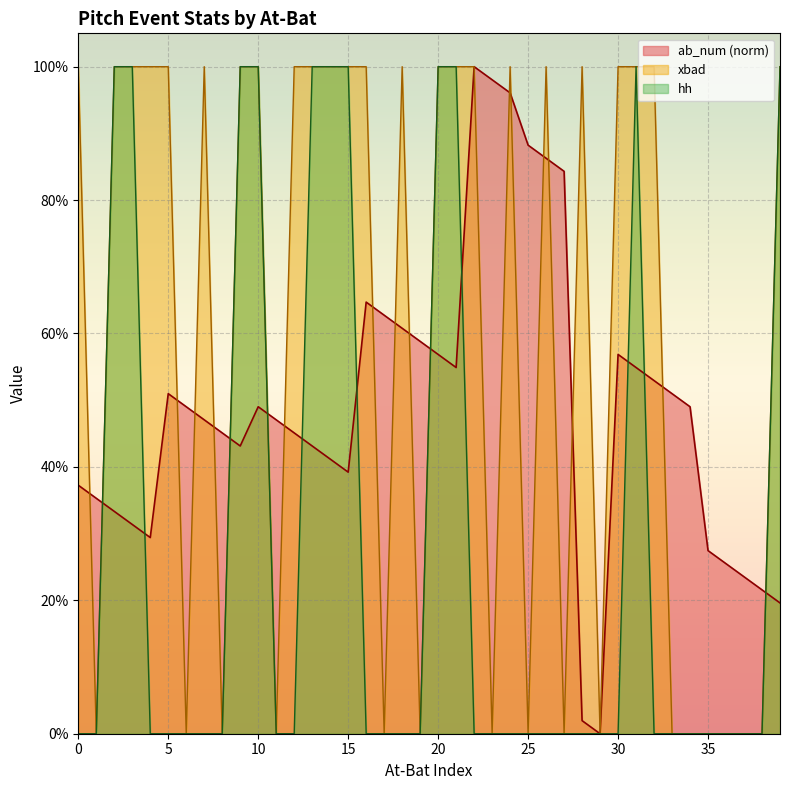

Count the number of categories in the chart.

40